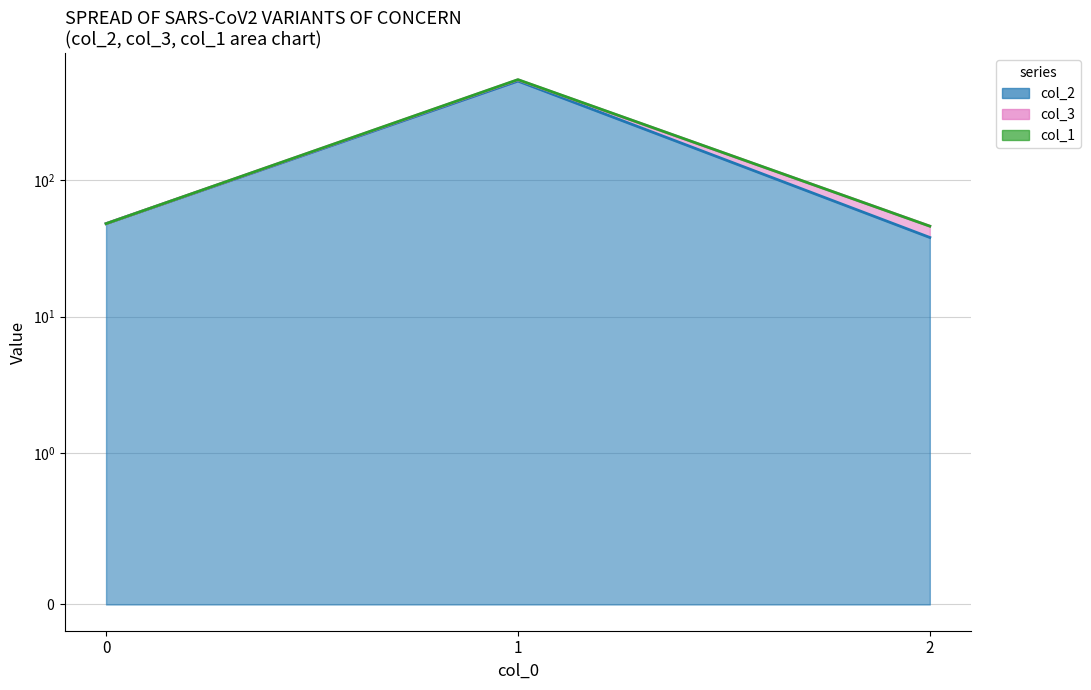

Where does the col_2 series first go above 48?

1